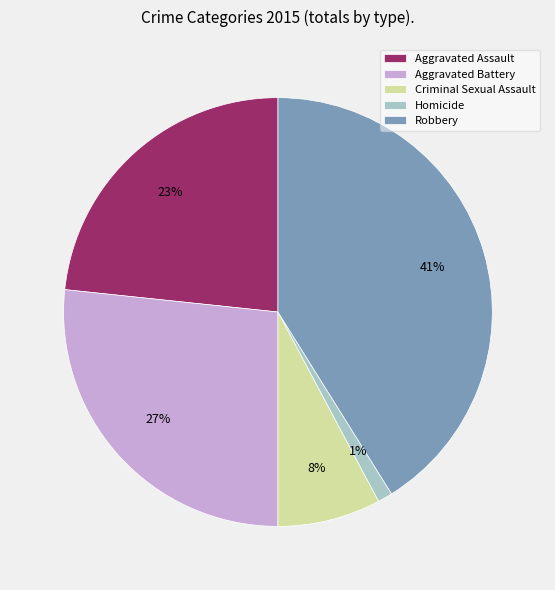

Is the sum of Aggravated Assault and Robbery greater than half?

Yes